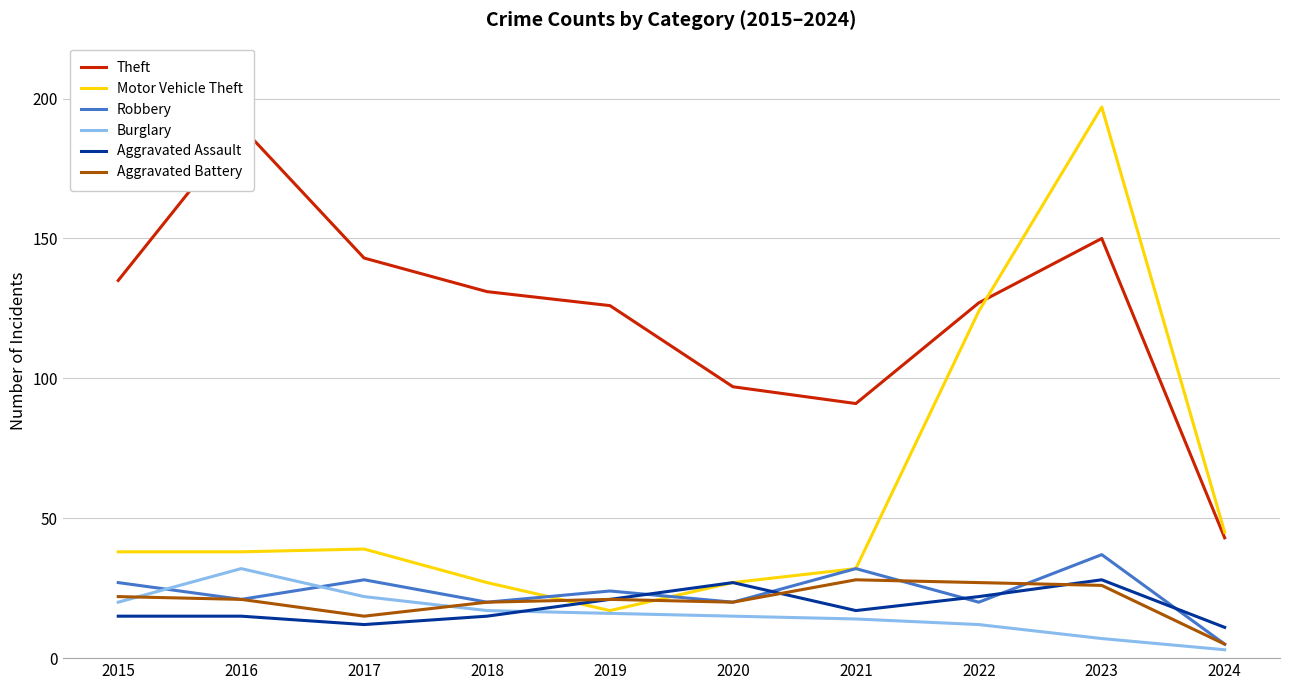

Between 2016 and 2019, which series saw the biggest shift?

Theft